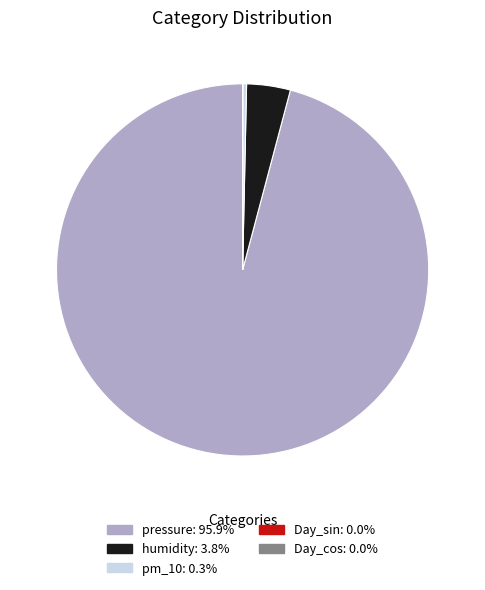

Is the sum of pressure and pm_10 greater than half?

Yes